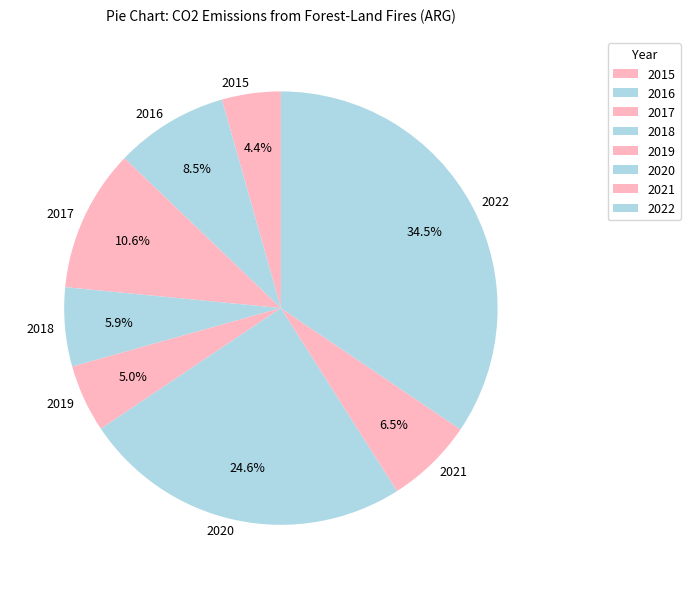

To the nearest percent, what is the average slice percentage?

12%